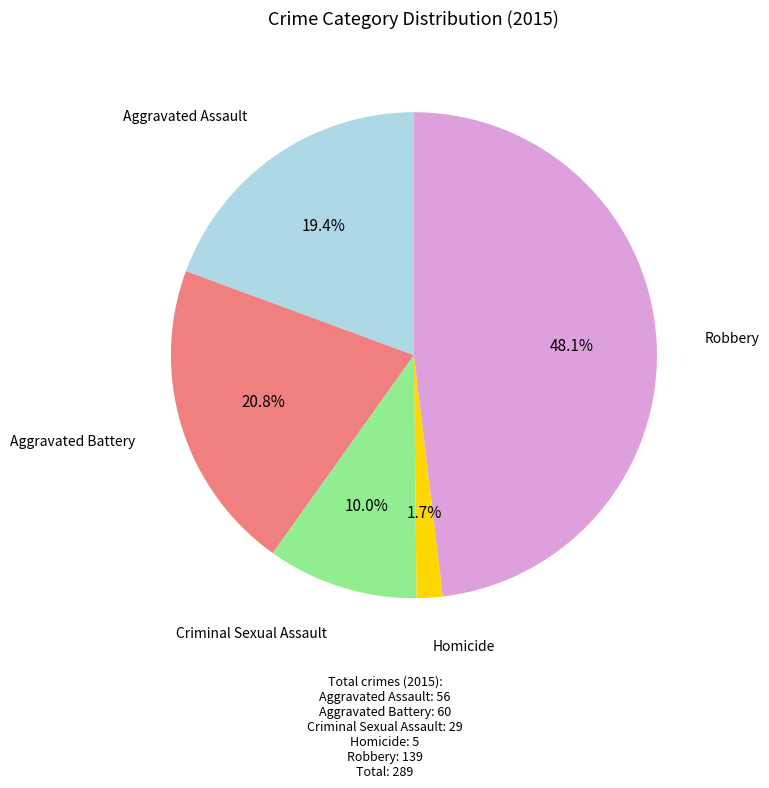

Count the number of slices in the pie.

5